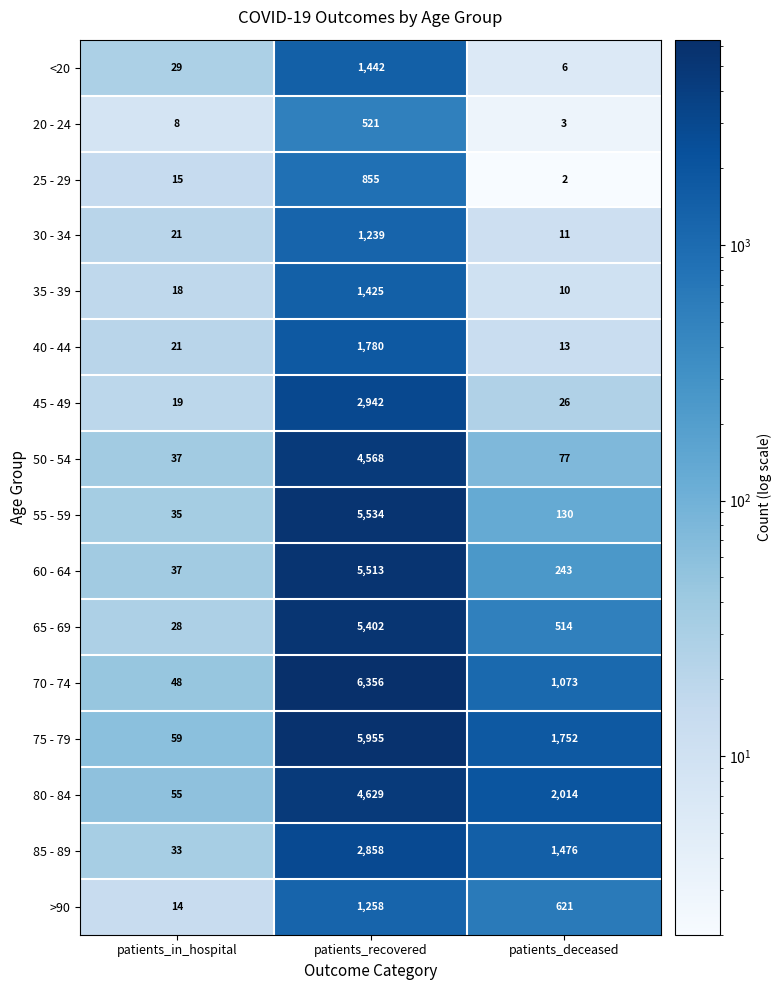

What is the difference between the 25 - 29 values at patients_in_hospital and patients_recovered?

840